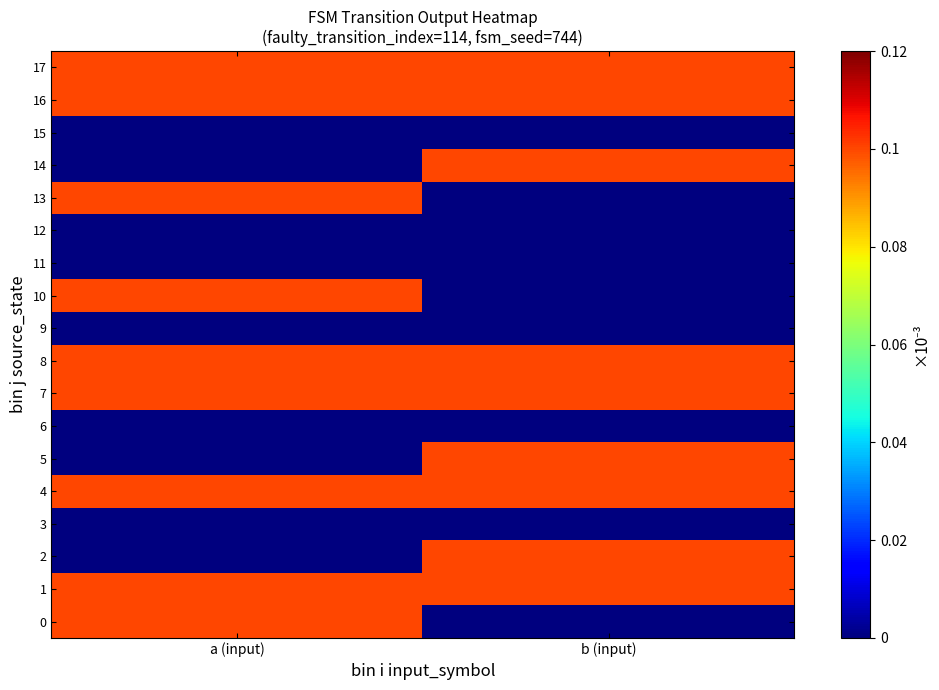

Between b (input) and a (input), which is larger?

a (input)